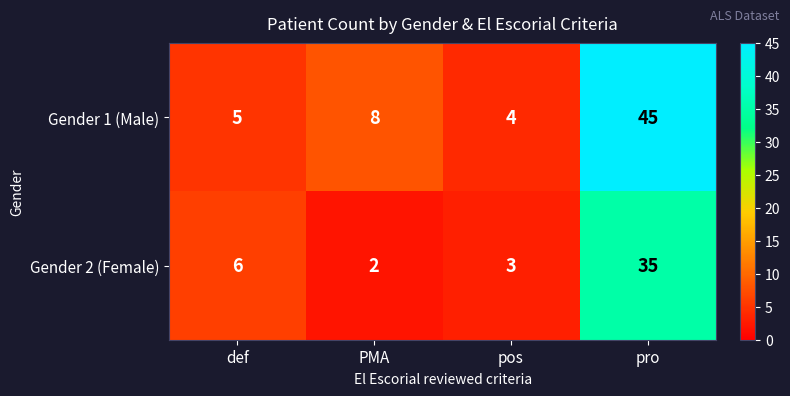

What is the greatest value displayed?

45